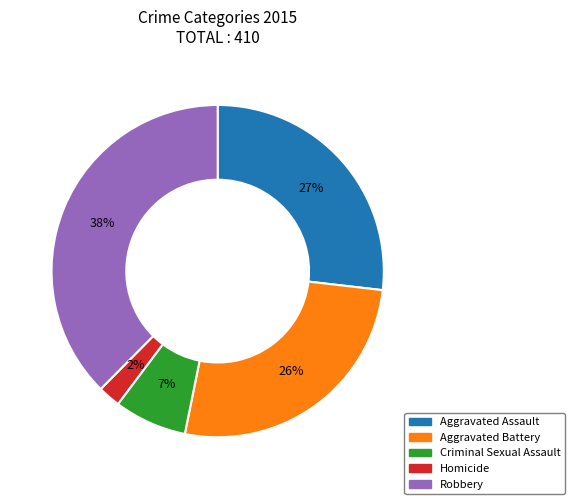

Is Aggravated Battery the majority of the pie?

No